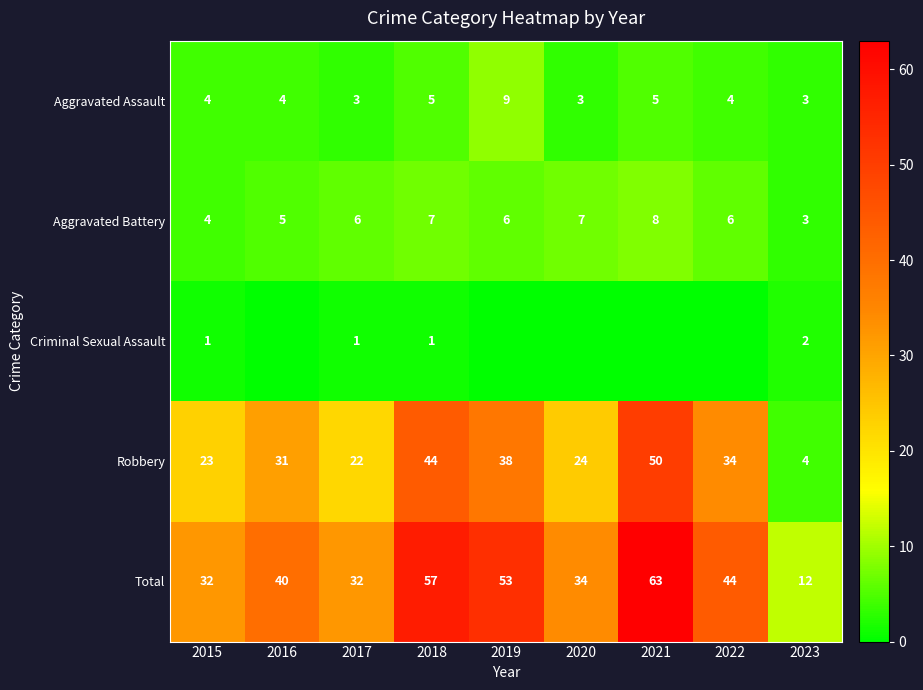

The Aggravated Assault series shows 6 at 2016. True or false?

False